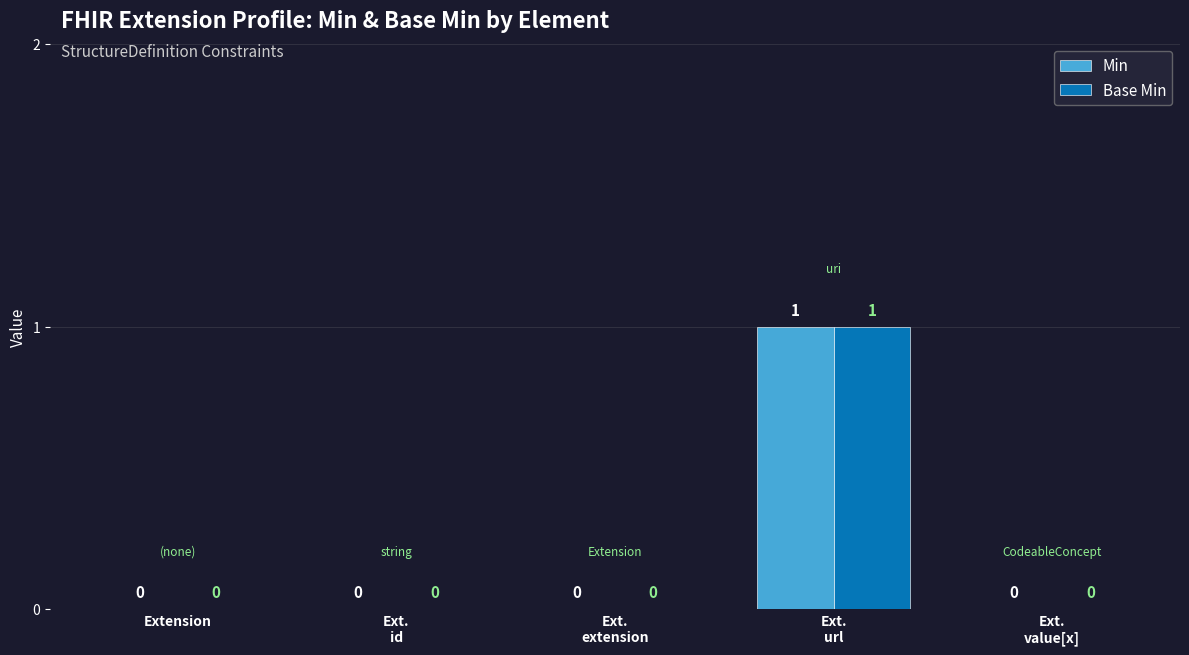

How many Min values are between 0 and 1?

5